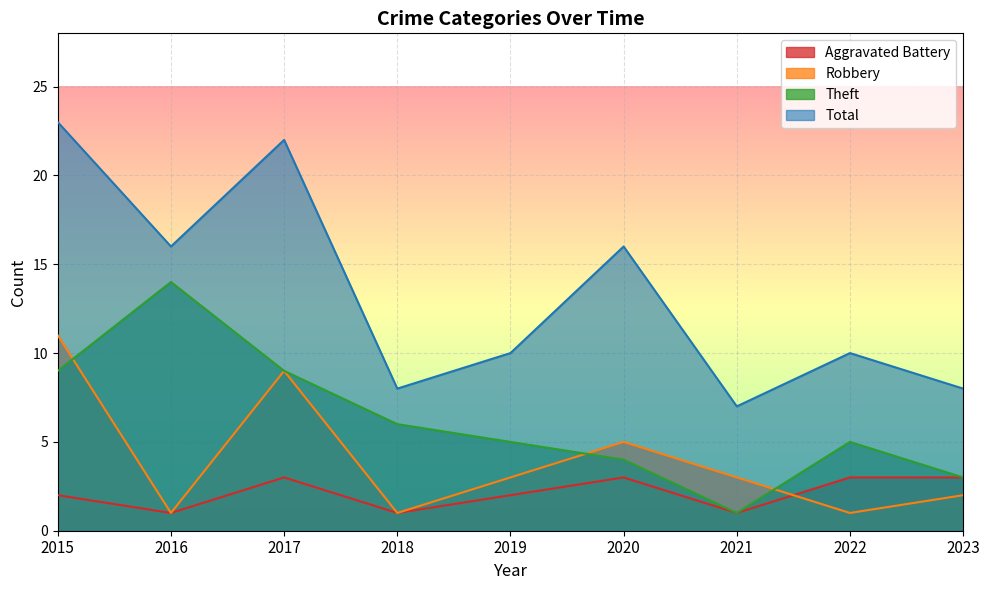

Reading left to right, what are all the values shown in this chart?

Aggravated Battery: 2	1	3	1	2	3	1	3	3
Robbery: 11	1	9	1	3	5	3	1	2
Theft: 9	14	9	6	5	4	1	5	3
Total: 23	16	22	8	10	16	7	10	8